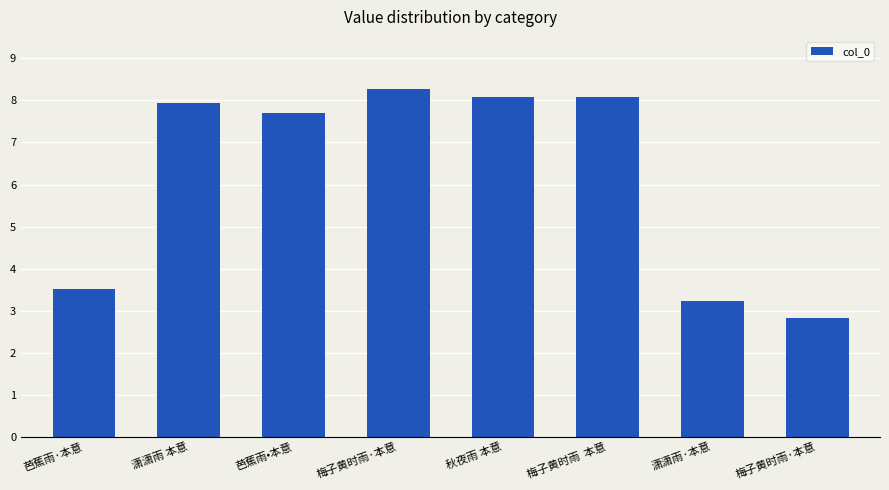

List the labels in order of value, largest first.

梅子黄时雨·本意, 梅子黄时雨  本意, 秋夜雨 本意, 潇潇雨 本意, 芭蕉雨•本意, 芭蕉雨·本意, 潇潇雨·本意, 梅子黄时雨·本意